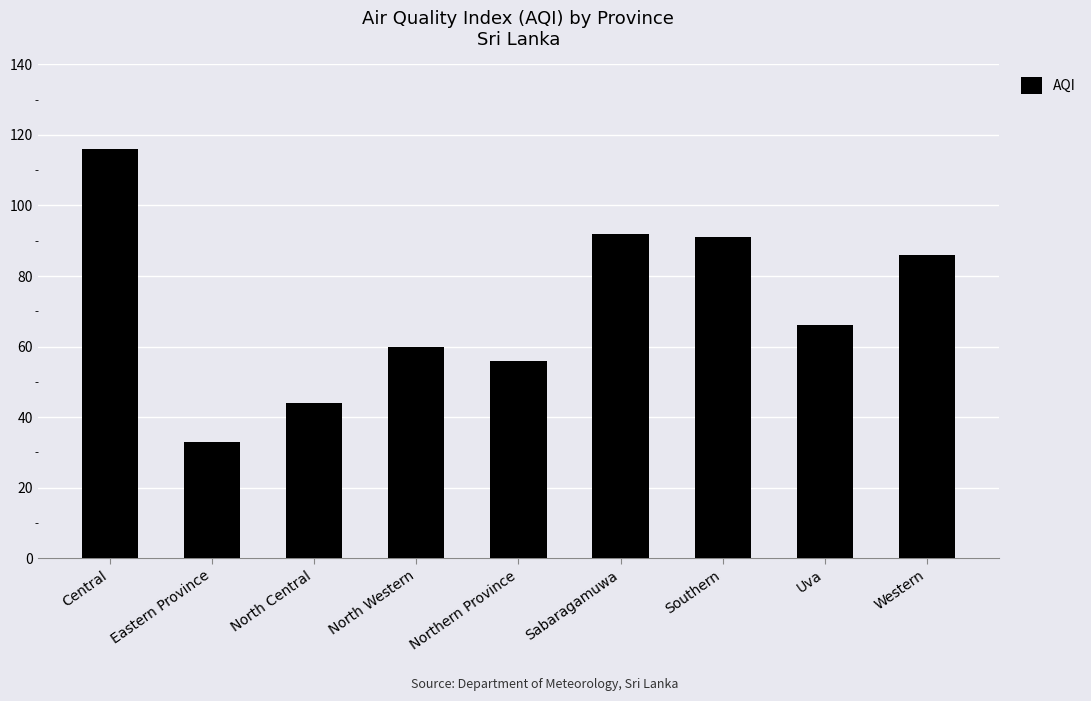

What is the label of the 8th bar from the left?

Uva